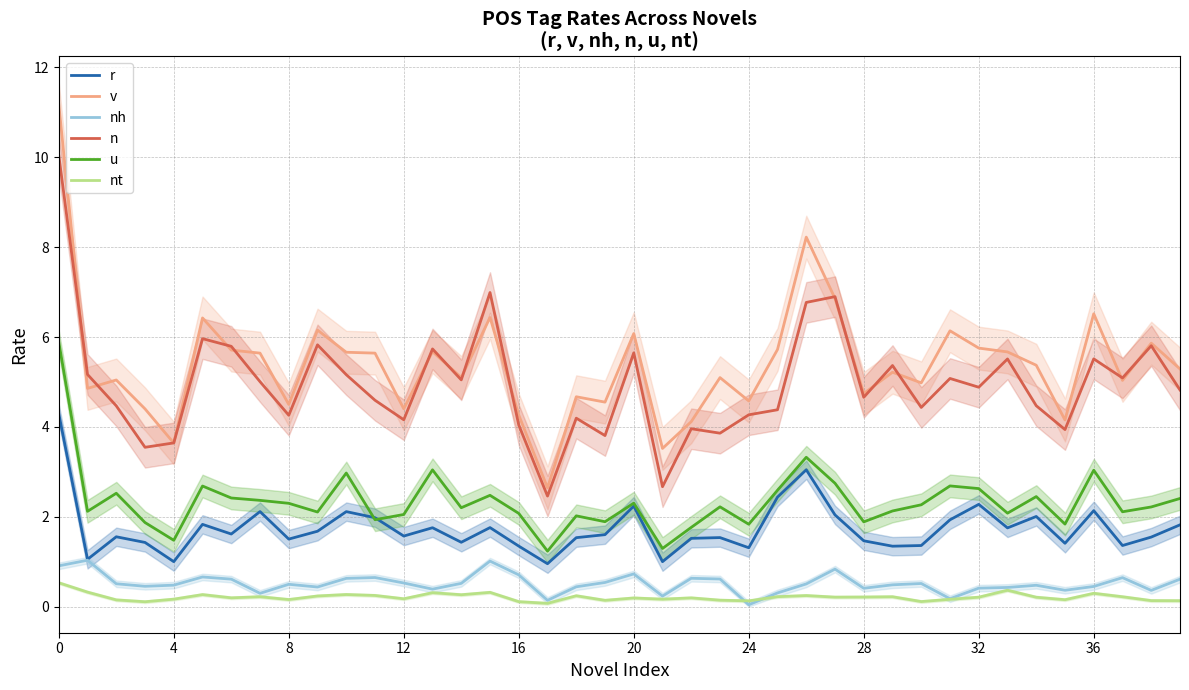

What is the label of the 4th point from the right?

36